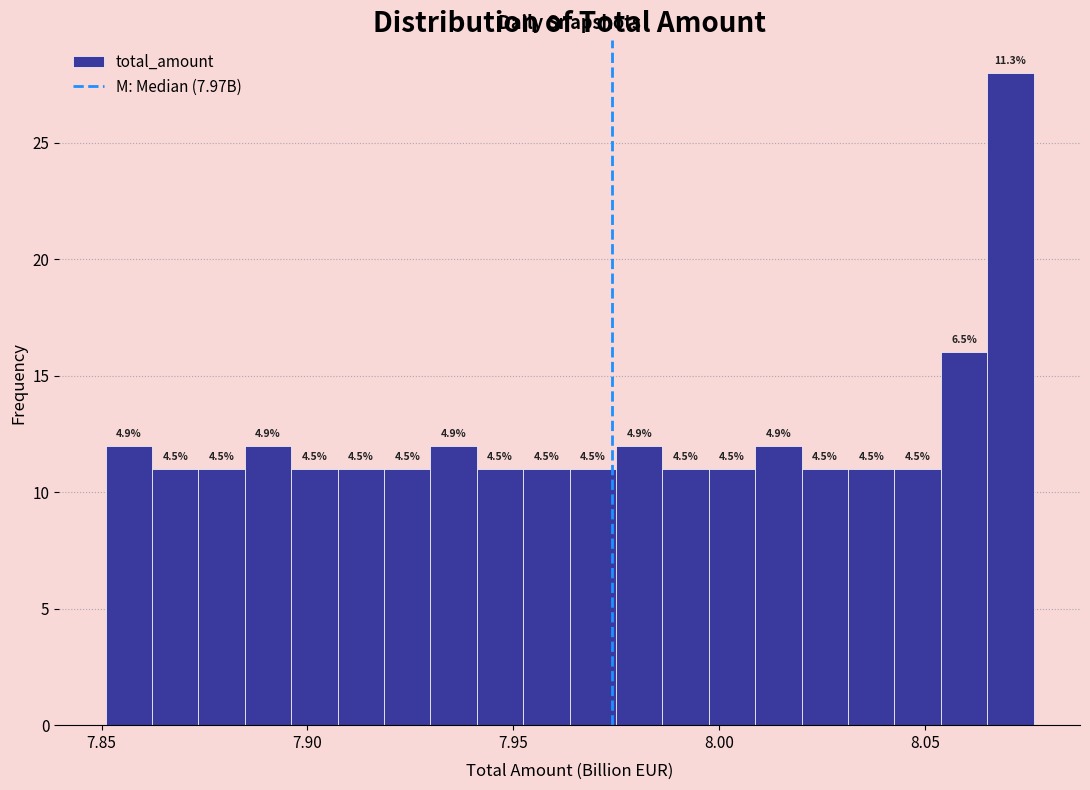

Around what value on the x-axis is the tallest bar? Give the approximate position of its centre, as read against the axis.

8.070